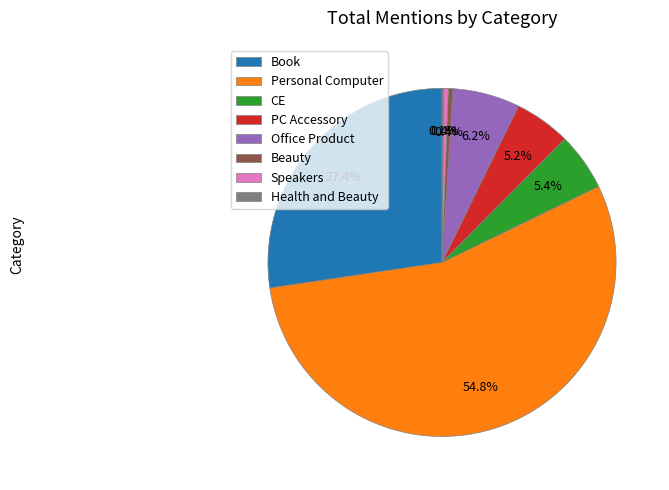

Do PC Accessory and Personal Computer together represent more than half of the pie?

Yes